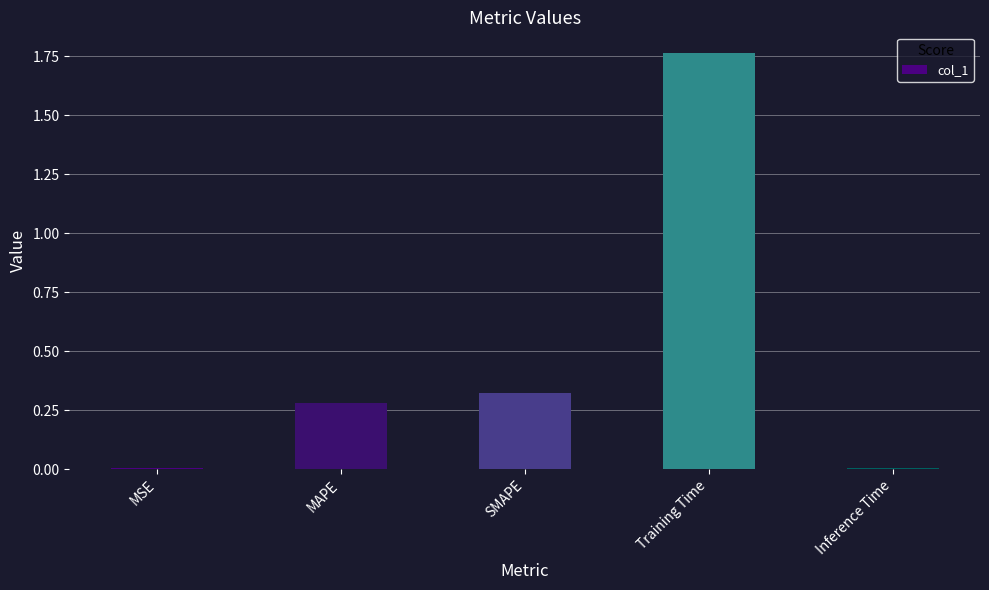

What is the average value?

0.5